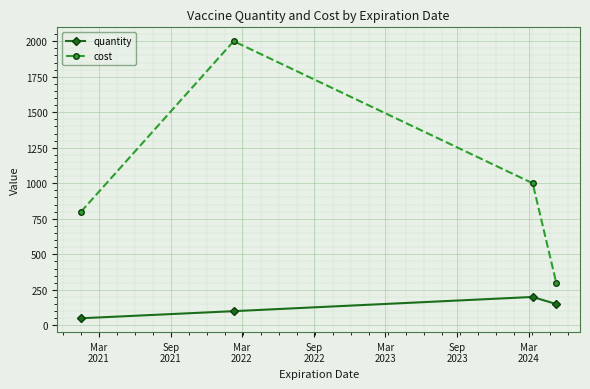

Reading left to right, what are all the values shown in this chart?

quantity: 50	100	200	150
cost: 800	2000	1000	300